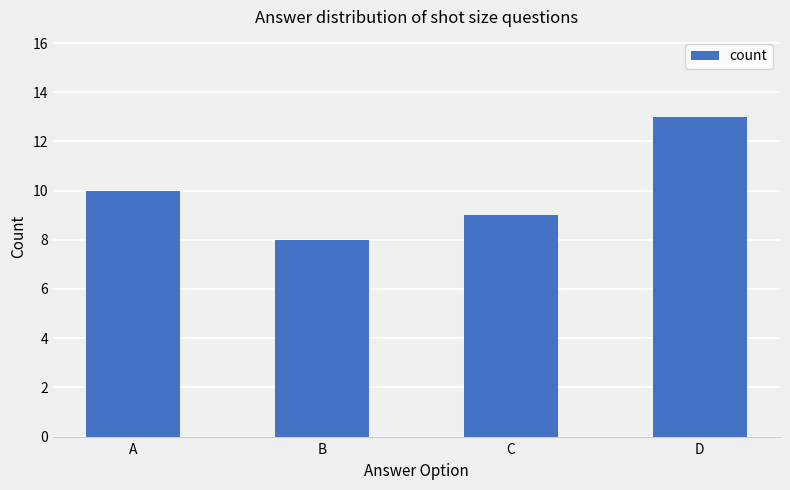

Reading right to left, transcribe all the data shown in this chart.

D=13	C=9	B=8	A=10